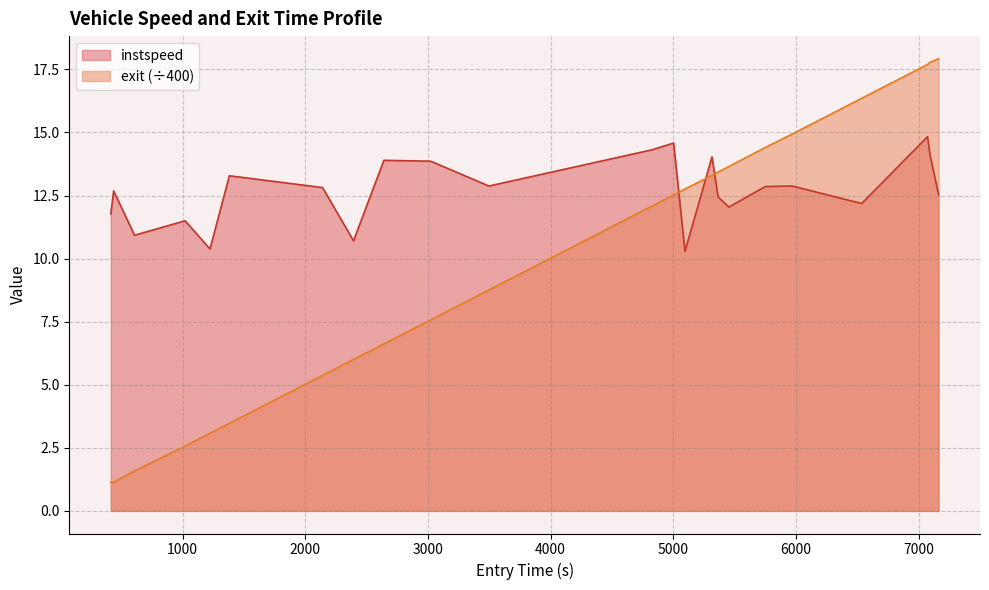

What is the minimum value for instspeed?

10.3